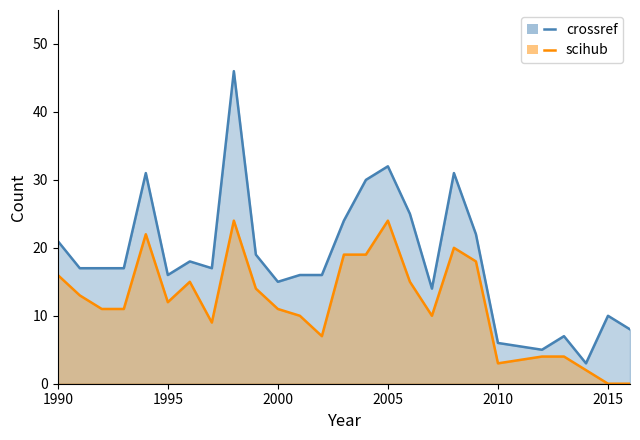

In scihub line, how many points are higher than both neighbors (excluding endpoints)?

5